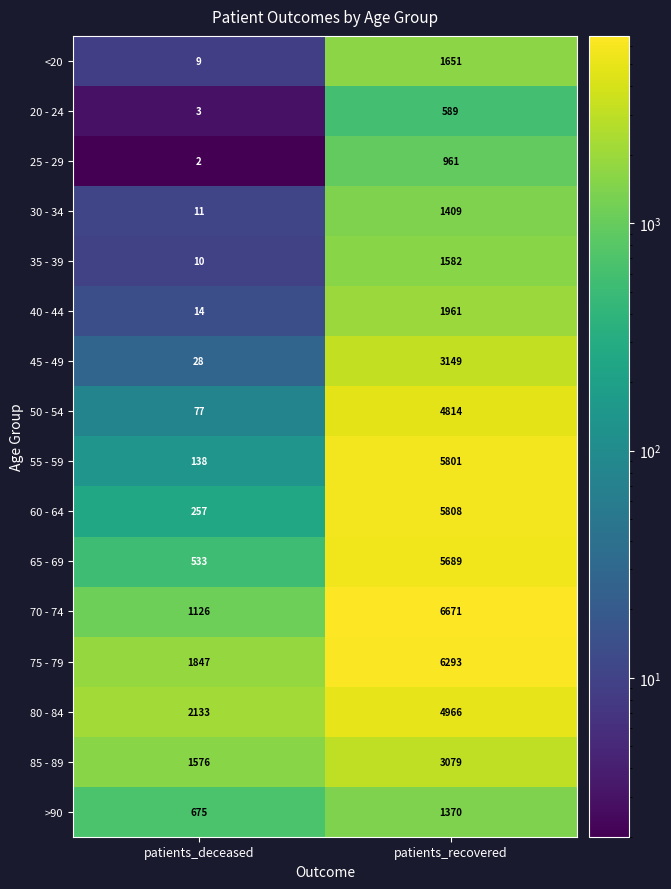

What is the difference between the highest and lowest values at patients_deceased?

2131